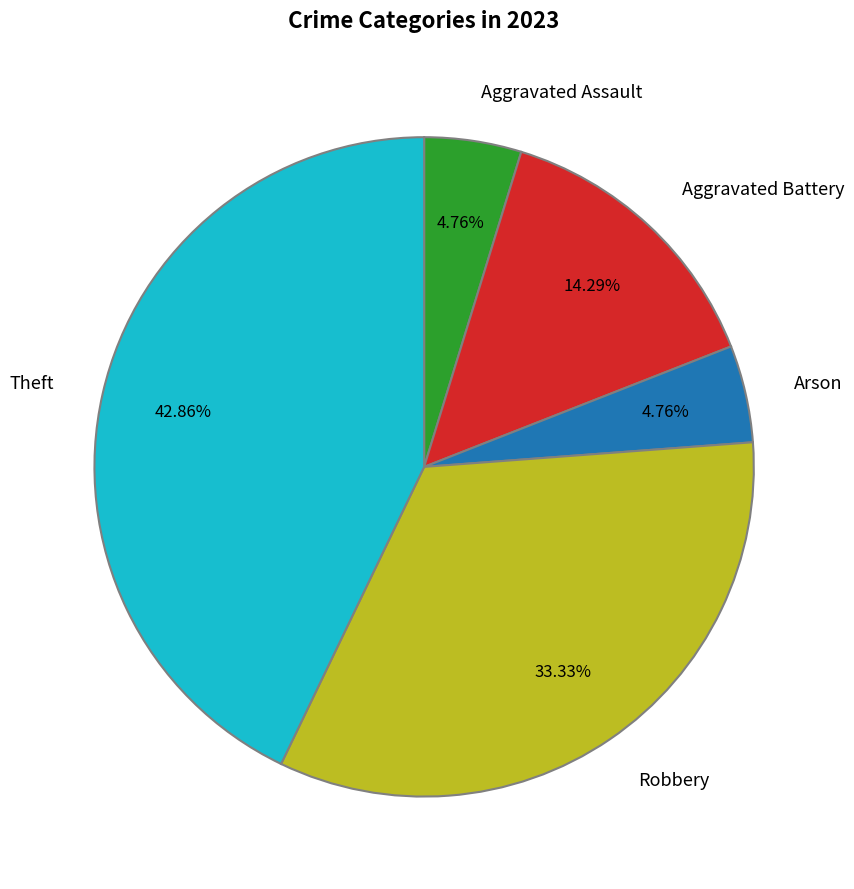

Is it true that Aggravated Battery is 14% of the pie?

True